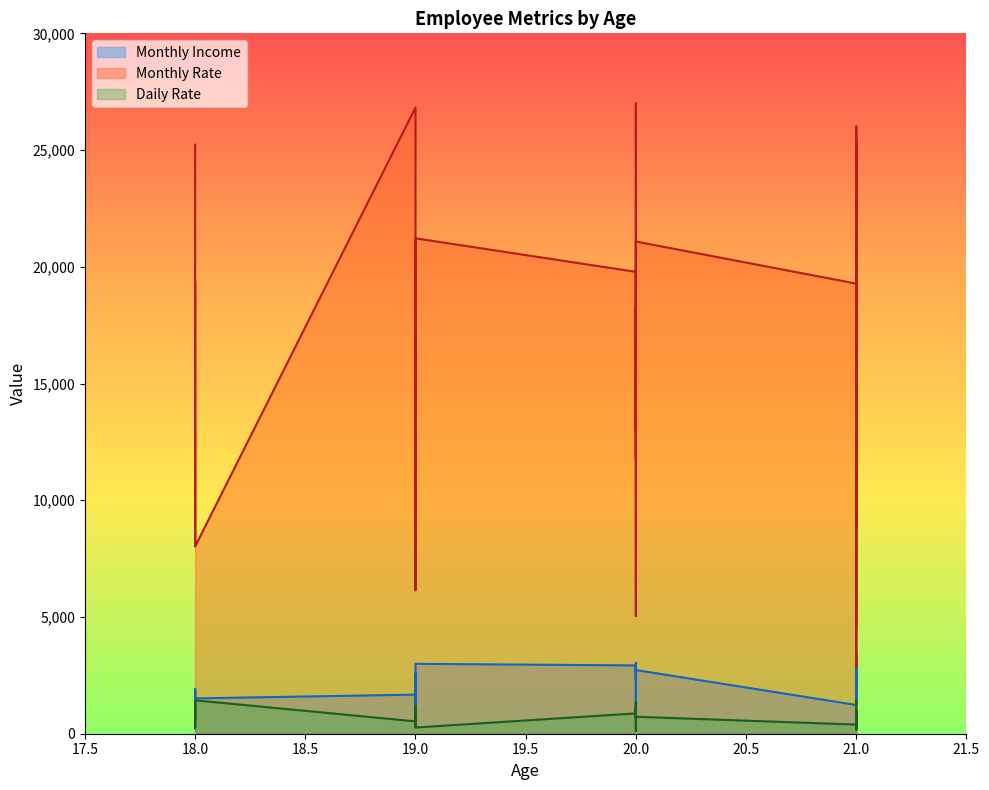

What is the greatest value displayed?

26999